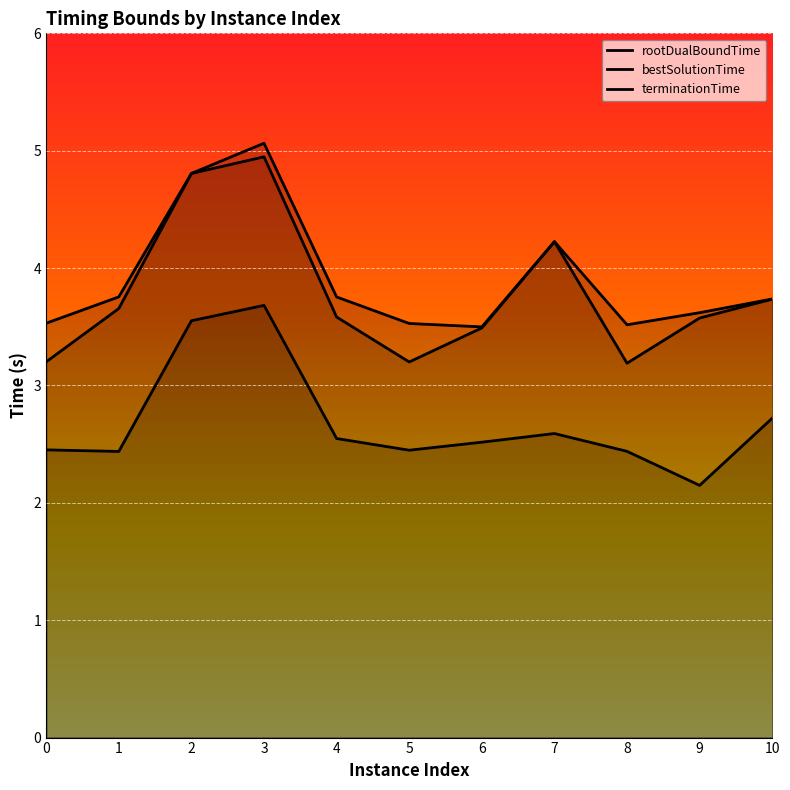

List the labels in order of terminationTime value, largest first.

3, 2, 7, 1, 4, 10, 9, 0, 5, 8, 6